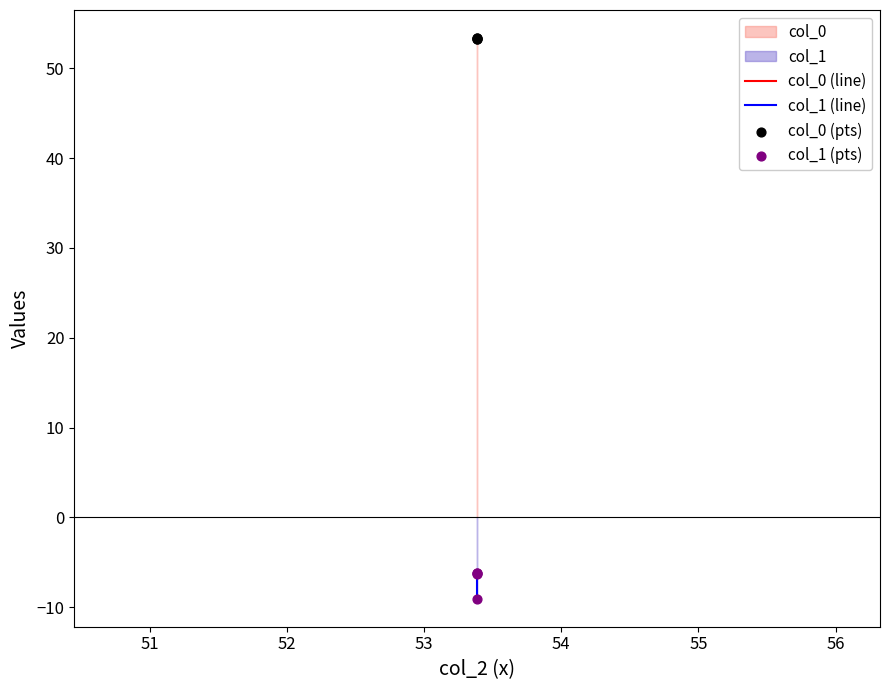

Is the value of col_0 (pts) at 53 greater than the value of col_0 (line) at 53?

No